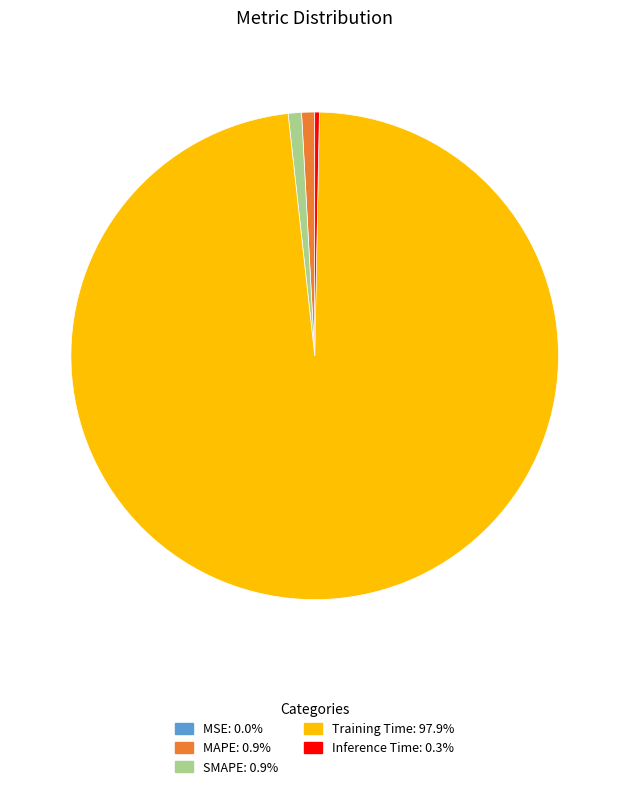

Is Training Time the majority of the pie?

Yes